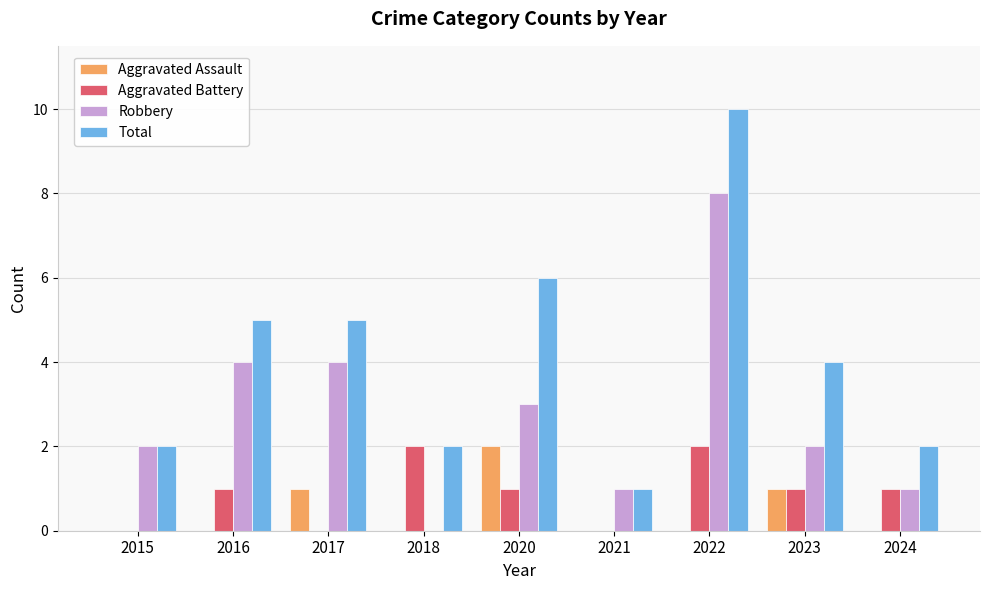

At which label does Robbery reach its peak?

2022